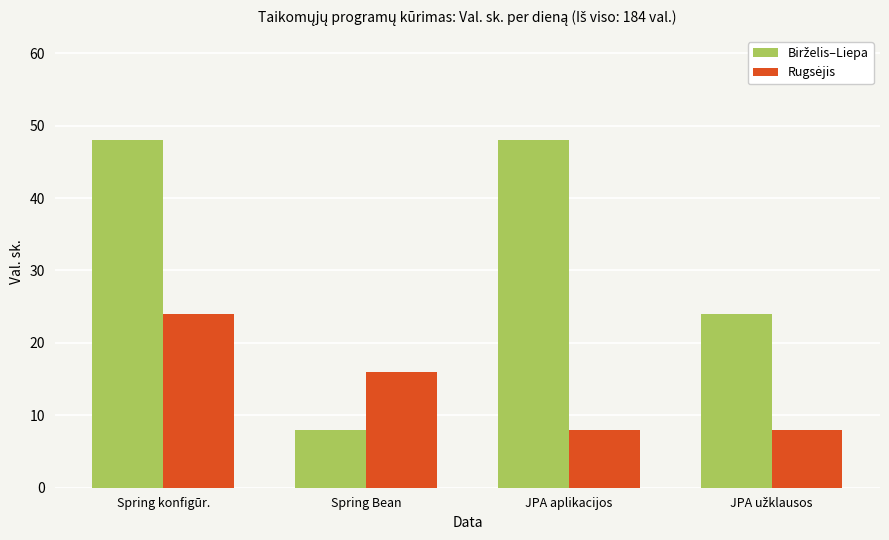

How many bars are there in total?

8